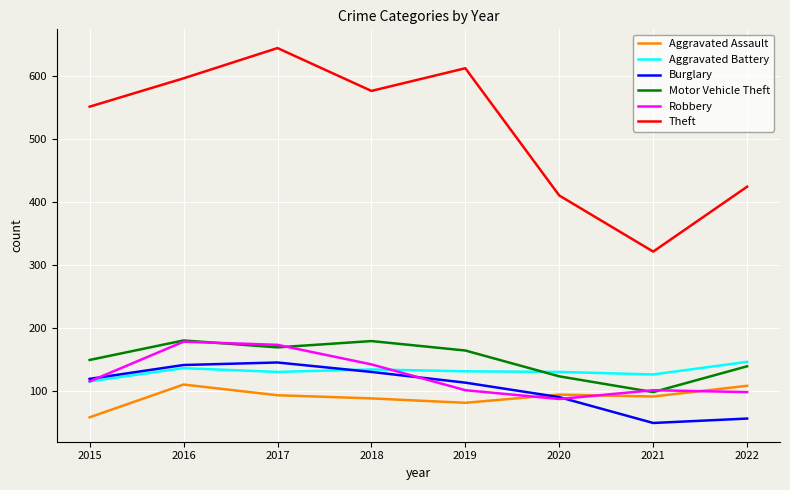

At which category does the chart reach its minimum across all series?

2021